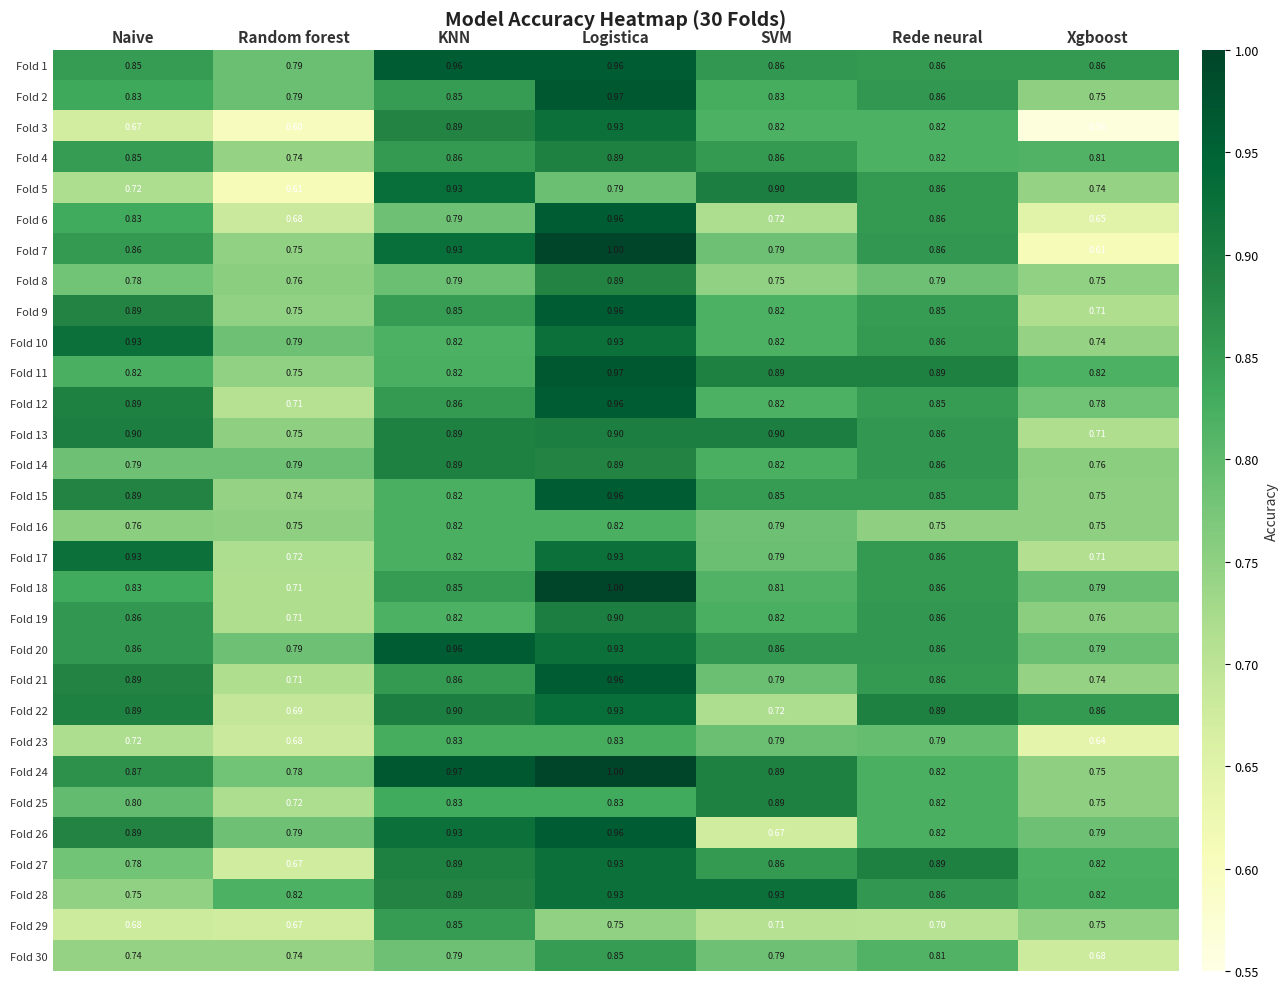

At which category does the chart reach its minimum across all series?

Xgboost